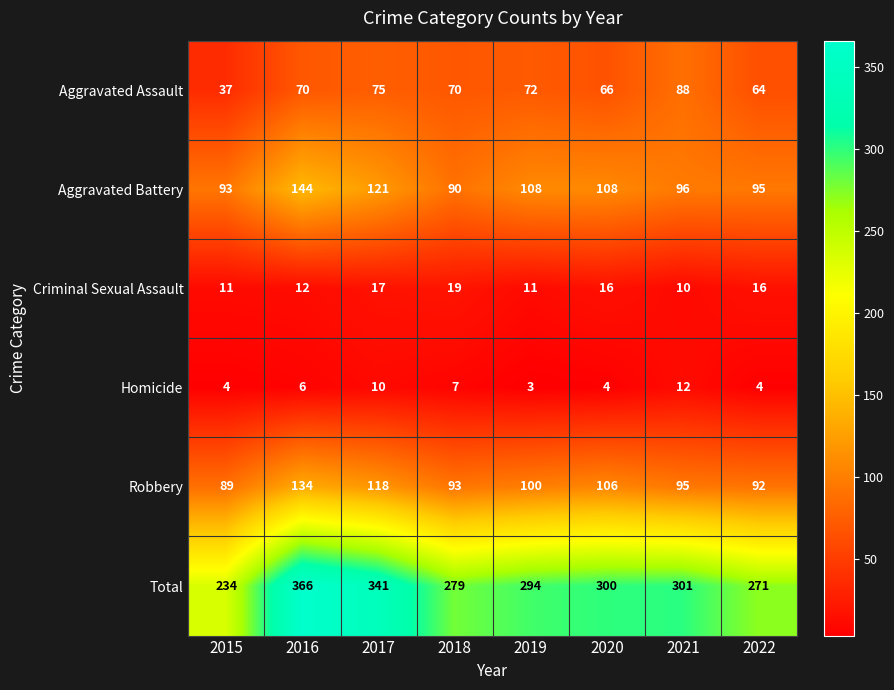

Rank the series at 2020 from highest to lowest value.

Total, Aggravated Battery, Robbery, Aggravated Assault, Criminal Sexual Assault, Homicide